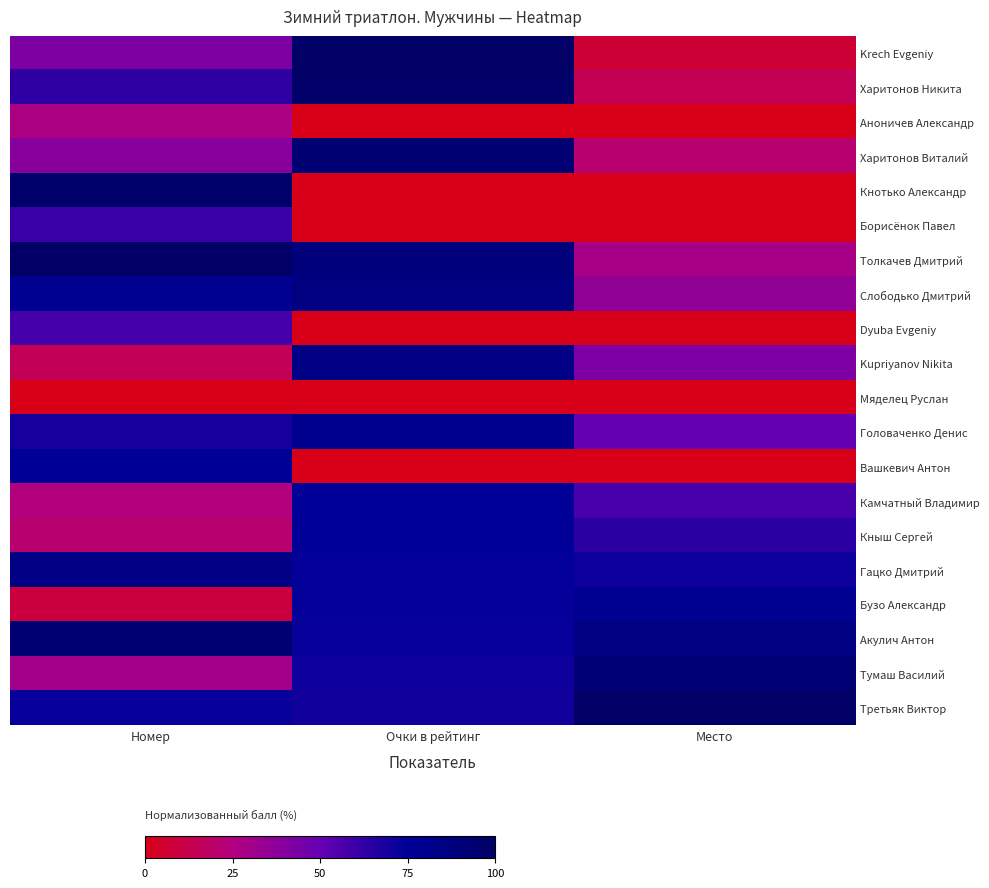

Reading left to right, what are all the values shown in this chart?

Krech Evgeniy: Номер=42.4	Очки в рейтинг=100.0	Место=7.1
Харитонов Никита: Номер=63.6	Очки в рейтинг=98.7	Место=14.3
Аноничев Александр: Номер=27.3	Очки в рейтинг=0.0	Место=0.0
Харитонов Виталий: Номер=39.4	Очки в рейтинг=93.6	Место=21.4
Кнотько Александр: Номер=97.0	Очки в рейтинг=0.0	Место=0.0
Борисёнок Павел: Номер=60.6	Очки в рейтинг=0.0	Место=0.0
Толкачев Дмитрий: Номер=100.0	Очки в рейтинг=88.5	Место=28.6
Слободько Дмитрий: Номер=78.8	Очки в рейтинг=87.0	Место=35.7
Dyuba Evgeniy: Номер=57.6	Очки в рейтинг=0.0	Место=0.0
Kupriyanov Nikita: Номер=15.2	Очки в рейтинг=84.4	Место=42.9
Мяделец Руслан: Номер=0.0	Очки в рейтинг=0.0	Место=0.0
Головаченко Денис: Номер=69.7	Очки в рейтинг=80.3	Место=50.0
Вашкевич Антон: Номер=75.8	Очки в рейтинг=0.0	Место=0.0
Камчатный Владимир: Номер=24.2	Очки в рейтинг=74.9	Место=57.1
Кныш Сергей: Номер=21.2	Очки в рейтинг=74.8	Место=64.3
Гацко Дмитрий: Номер=84.8	Очки в рейтинг=74.5	Место=71.4
Бузо Александр: Номер=9.1	Очки в рейтинг=73.6	Место=78.6
Акулич Антон: Номер=93.9	Очки в рейтинг=72.8	Место=85.7
Тумаш Василий: Номер=30.3	Очки в рейтинг=71.9	Место=92.9
Третьяк Виктор: Номер=72.7	Очки в рейтинг=70.3	Место=100.0